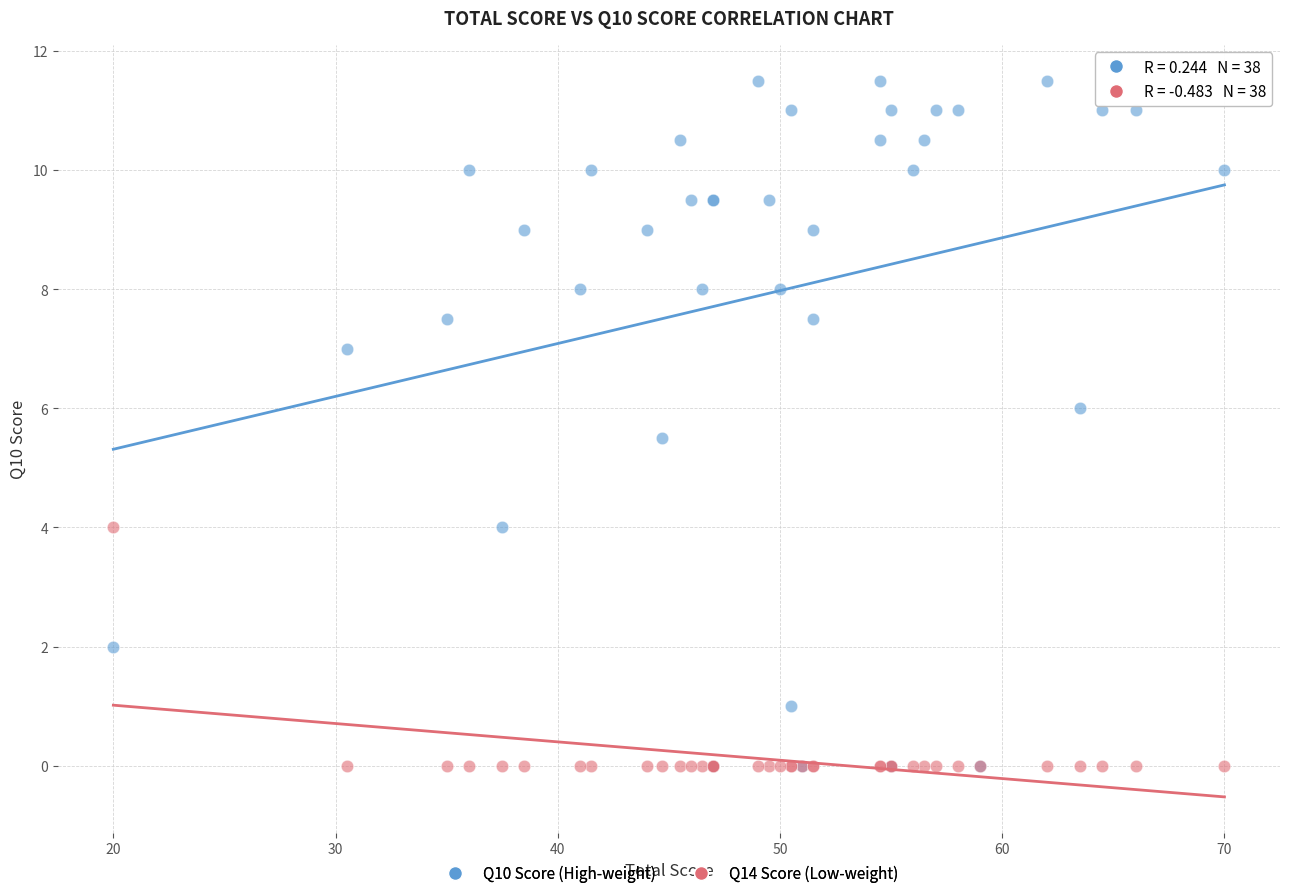

Across all series, what Y value is closest to 5?

5.5